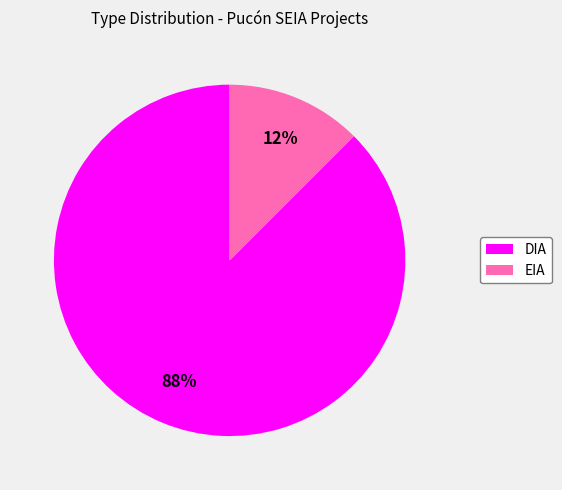

To the nearest percent, what is the average slice percentage?

50%